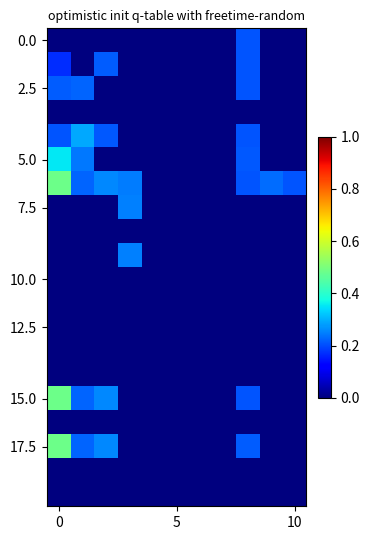

Count the number of categories in the chart.

11